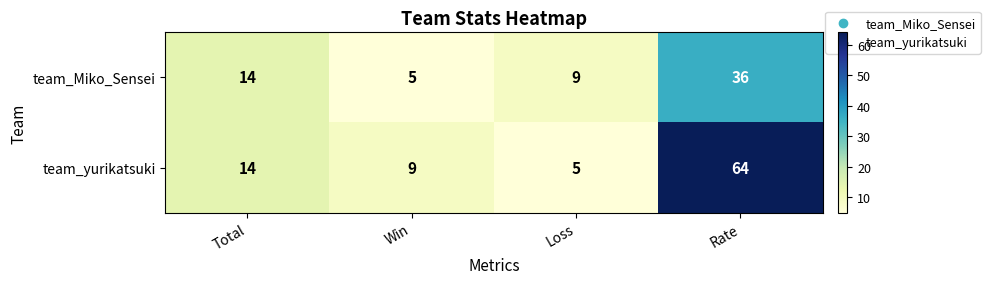

Count the number of data series in this chart.

2